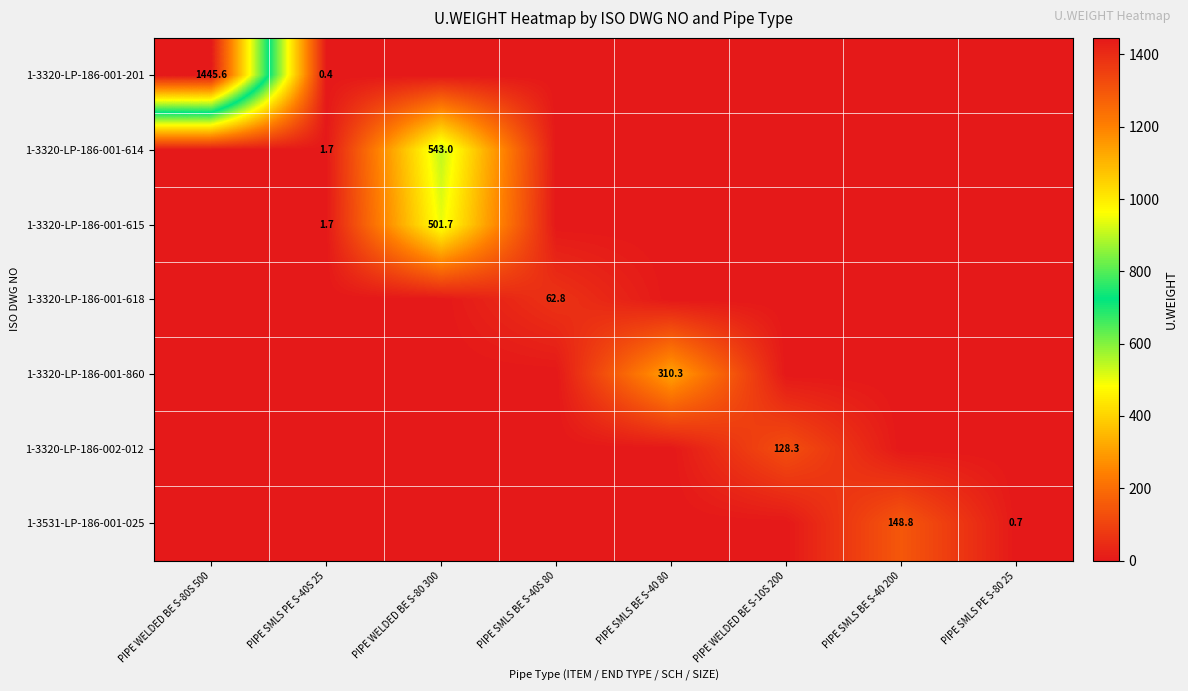

The value of 1-3320-LP-186-001-614 at PIPE WELDED BE S-80 300 is 806.7. True or false?

False